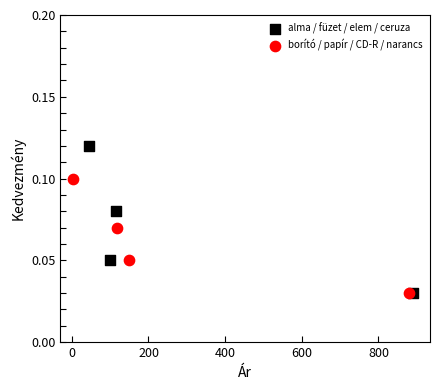

Which series contains the highest Y value?

alma / füzet / elem / ceruza